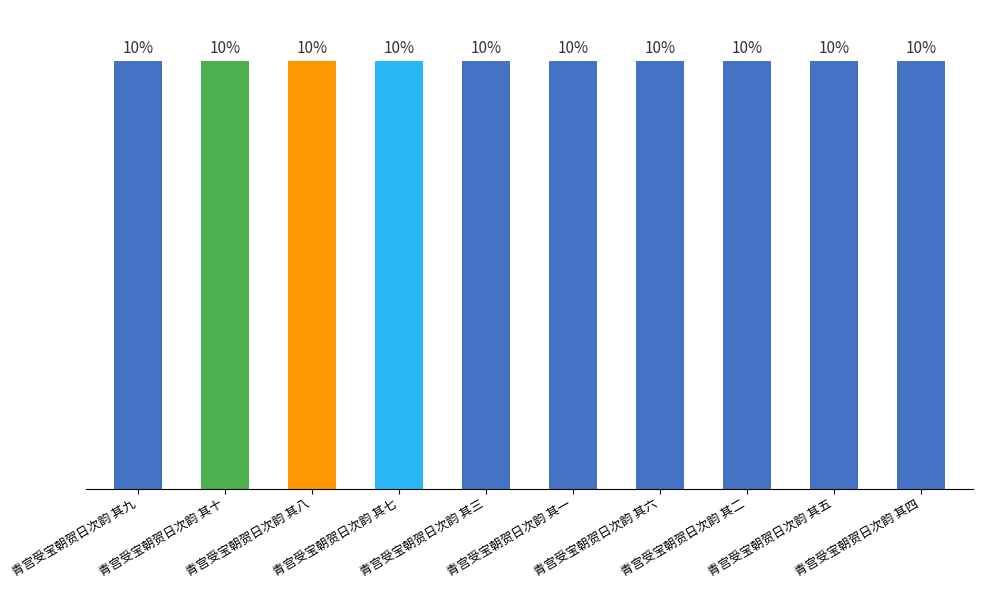

What is the minimum value shown in the chart?

1220624